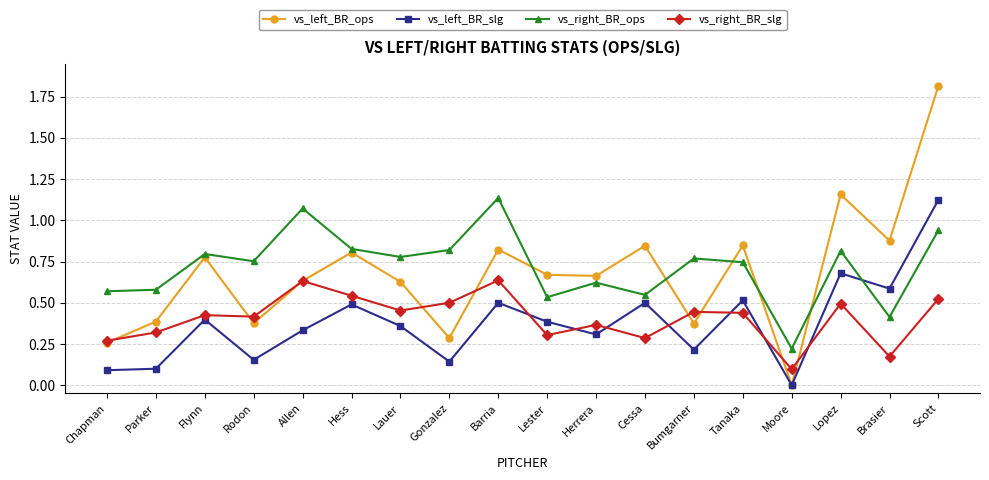

What are all the series names shown in the legend?

vs_left_BR_ops, vs_left_BR_slg, vs_right_BR_ops, vs_right_BR_slg